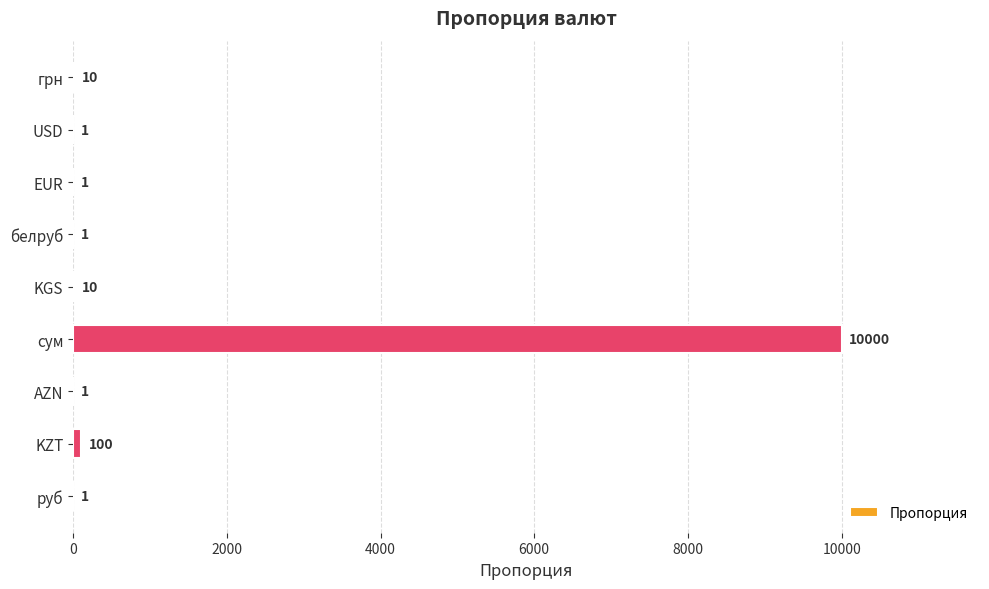

Reading top to bottom, list all the values displayed in this chart.

грн=10	USD=1	EUR=1	белруб=1	KGS=10	сум=10000	AZN=1	KZT=100	руб=1